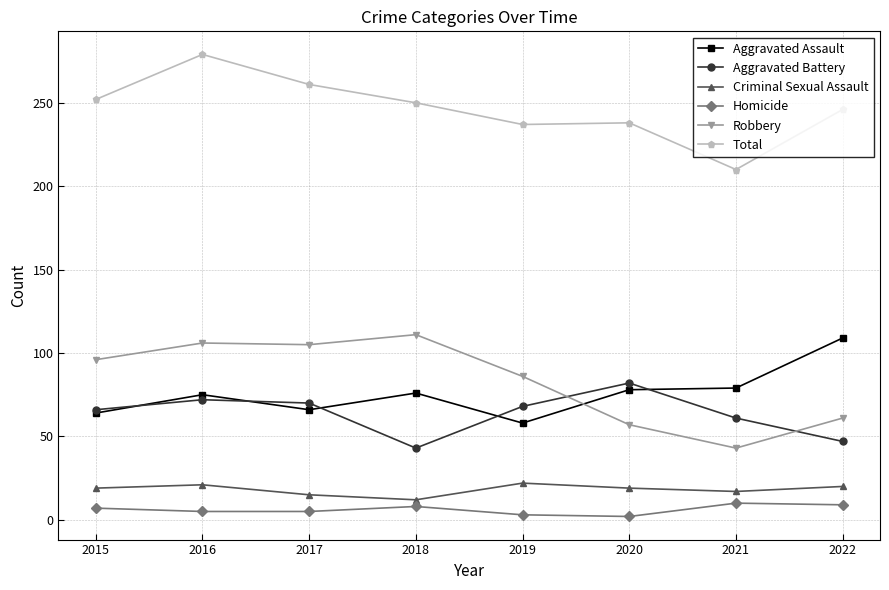

What is the difference between the Criminal Sexual Assault values at 2016 and 2015?

2